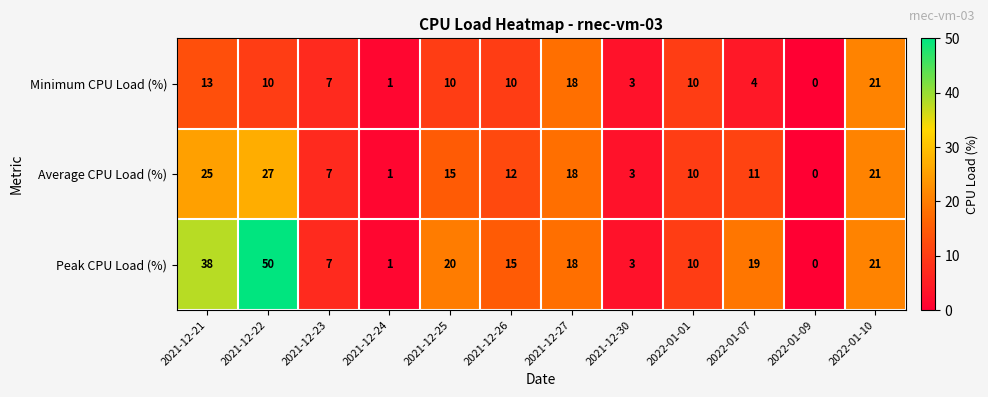

Which series has the widest spread of values?

Peak CPU Load (%)